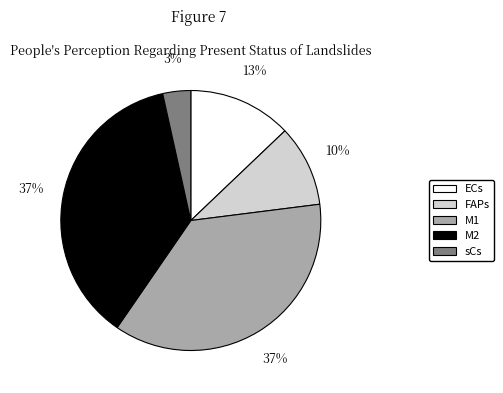

Is the sum of ECs and M2 greater than half?

No